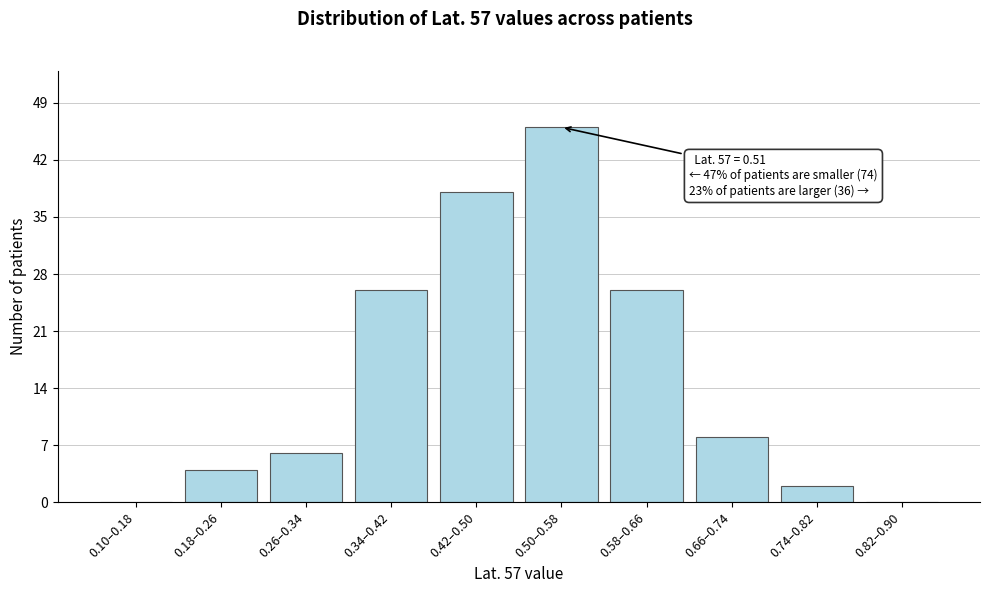

Reading right to left, list all the values displayed in this chart.

0.82–0.90=0	0.74–0.82=2	0.66–0.74=8	0.58–0.66=26	0.50–0.58=46	0.42–0.50=38	0.34–0.42=26	0.26–0.34=6	0.18–0.26=4	0.10–0.18=0